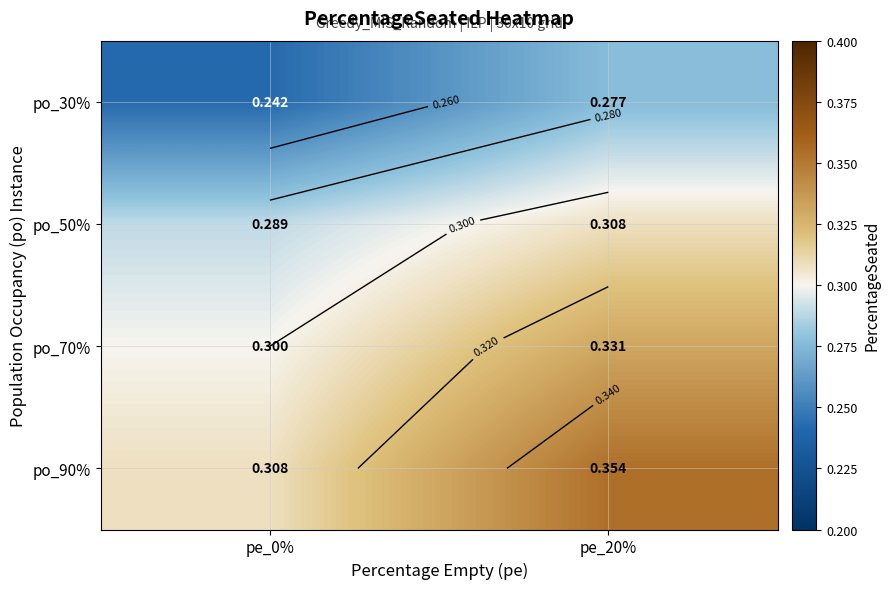

Between pe_0% and pe_20%, which series saw the biggest shift?

po_90%